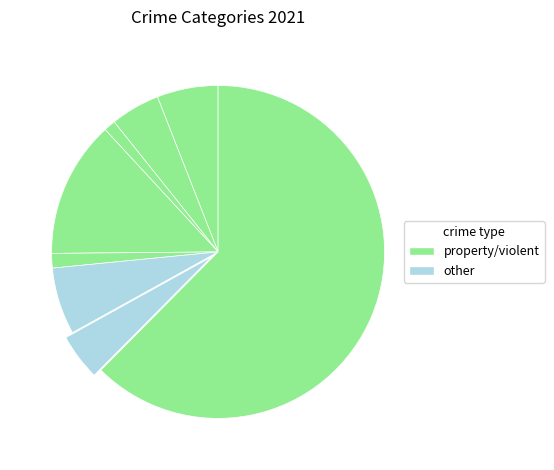

How many slices are in this pie chart?

8